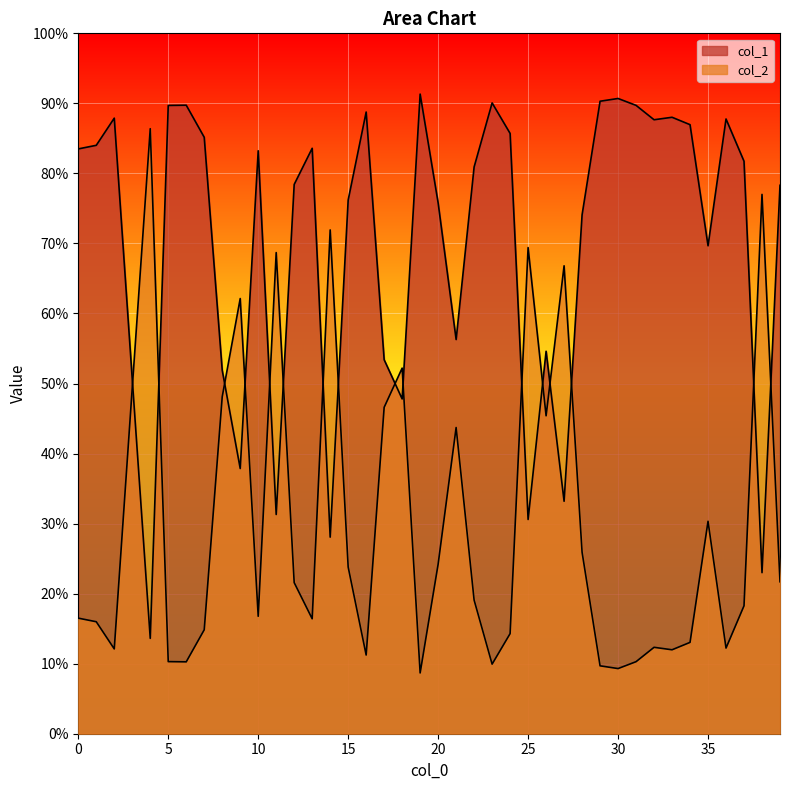

True or false: col_1 has more than 1 interior local peaks.

True